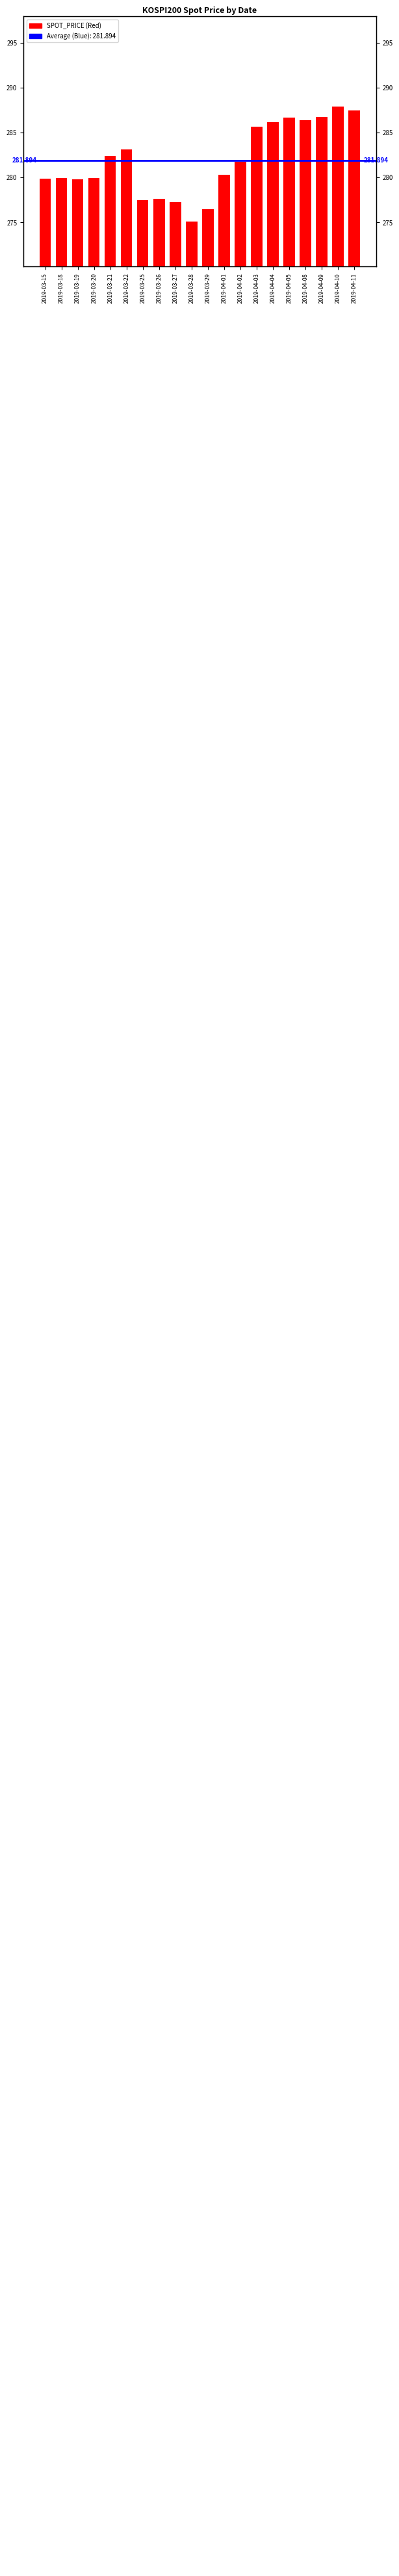

Rank the categories by value from highest to lowest.

2019-04-10, 2019-04-11, 2019-04-09, 2019-04-05, 2019-04-08, 2019-04-04, 2019-04-03, 2019-03-22, 2019-03-21, 2019-04-02, 2019-04-01, 2019-03-18, 2019-03-20, 2019-03-15, 2019-03-19, 2019-03-26, 2019-03-25, 2019-03-27, 2019-03-29, 2019-03-28